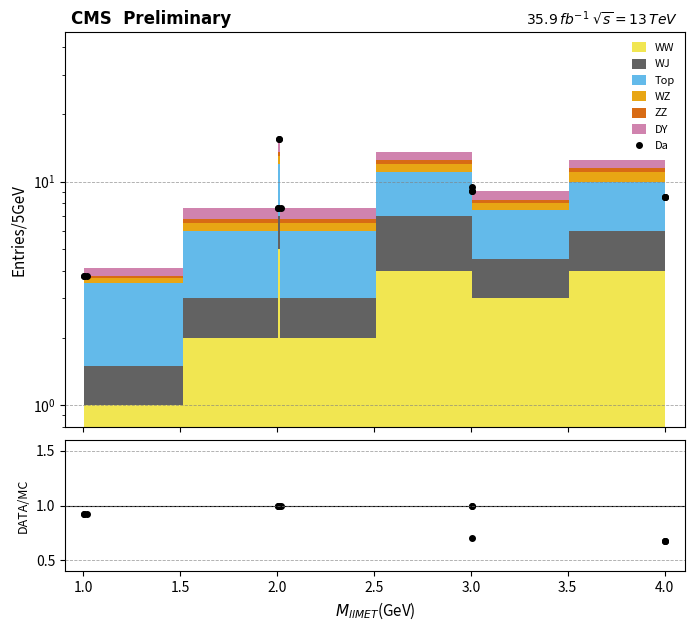

Is this an area chart (filled region under the line)?

No